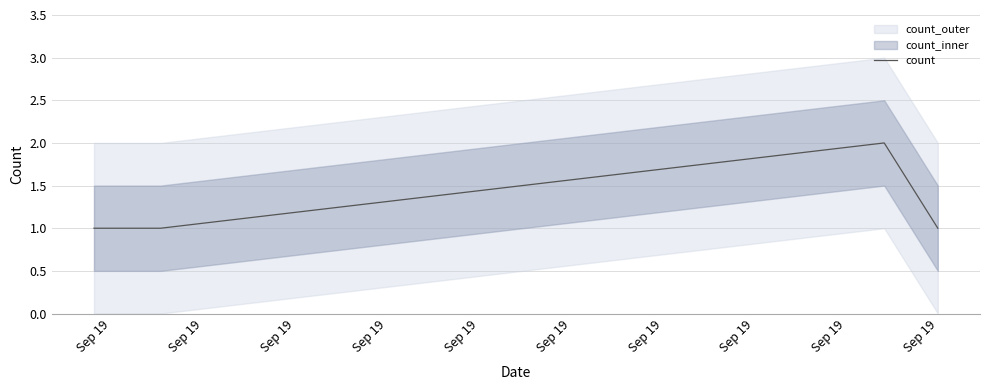

What is the approximate value at Sep 19?

1